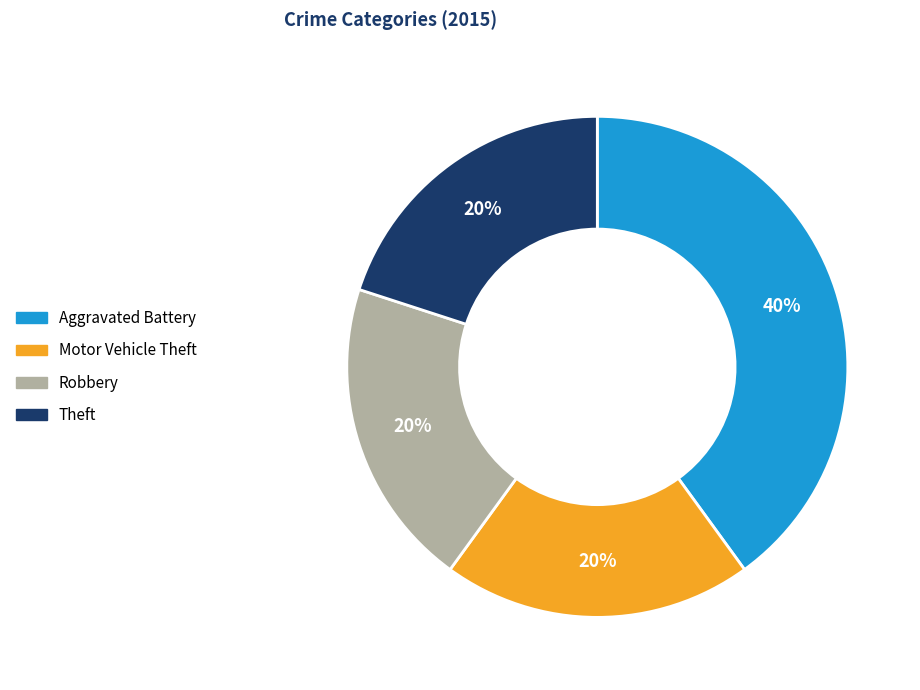

Does Robbery represent more than half of the total?

No